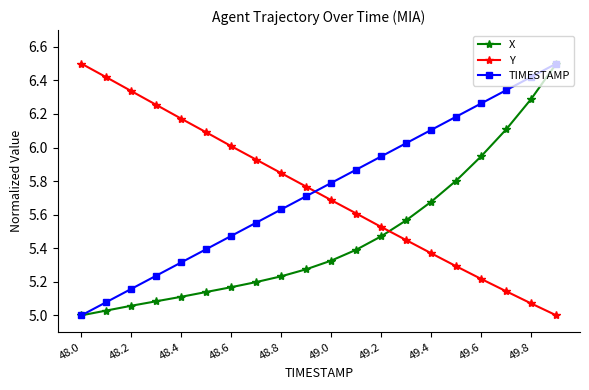

How many times do TIMESTAMP and Y cross each other?

1